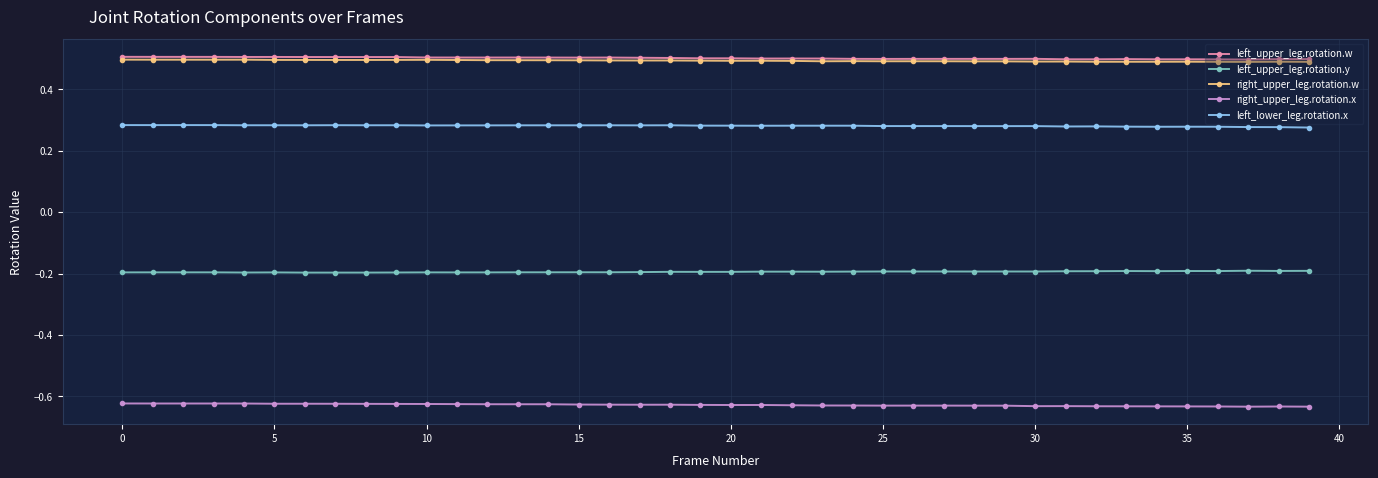

What is the minimum value for right_upper_leg.rotation.w?

0.5